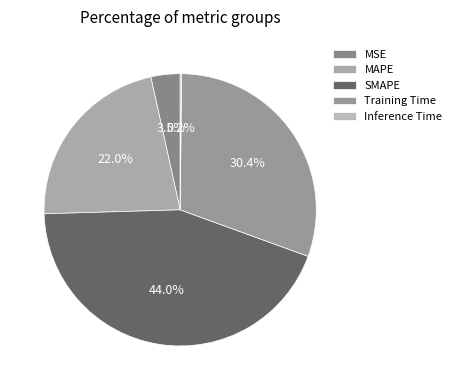

Count the number of slices in the pie.

5